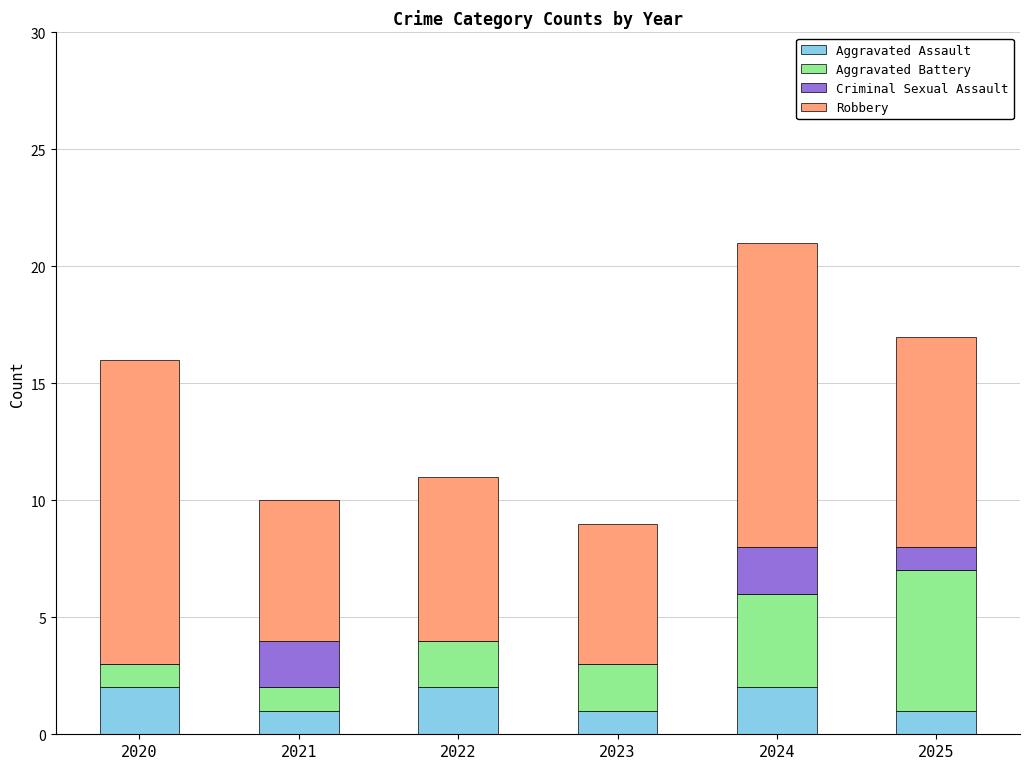

At which category is the sum across all series the highest?

2024